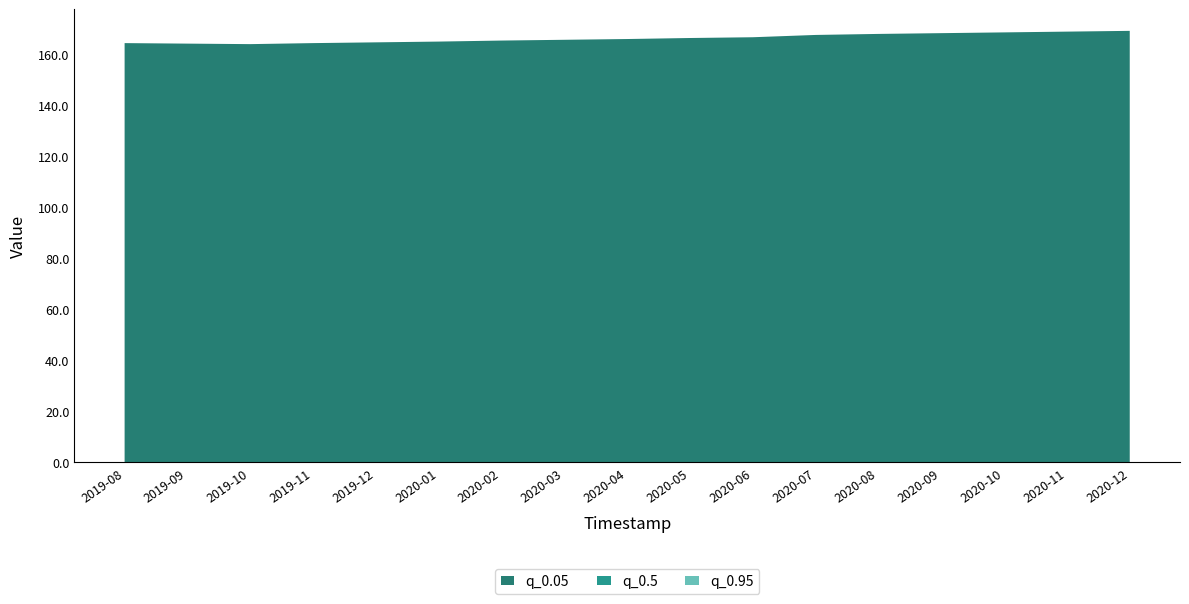

Reading left to right, list all the values displayed in this chart.

q_0.05: 2019-08-01=164.2	2019-09-01=164.0	2019-10-01=163.8	2019-11-01=164.2	2019-12-01=164.5	2020-01-01=164.8	2020-02-01=165.2	2020-03-01=165.5	2020-04-01=165.8	2020-05-01=166.2	2020-06-01=166.5	2020-07-01=167.4	2020-08-01=167.8	2020-09-01=168.1	2020-10-01=168.4	2020-11-01=168.7	2020-12-01=169.0
q_0.5: 2019-08-01=164.2	2019-09-01=164.0	2019-10-01=163.8	2019-11-01=164.2	2019-12-01=164.5	2020-01-01=164.8	2020-02-01=165.2	2020-03-01=165.5	2020-04-01=165.8	2020-05-01=166.2	2020-06-01=166.5	2020-07-01=167.4	2020-08-01=167.8	2020-09-01=168.1	2020-10-01=168.4	2020-11-01=168.7	2020-12-01=169.0
q_0.95: 2019-08-01=164.2	2019-09-01=164.0	2019-10-01=163.8	2019-11-01=164.2	2019-12-01=164.5	2020-01-01=164.8	2020-02-01=165.2	2020-03-01=165.5	2020-04-01=165.8	2020-05-01=166.2	2020-06-01=166.5	2020-07-01=167.4	2020-08-01=167.8	2020-09-01=168.1	2020-10-01=168.4	2020-11-01=168.7	2020-12-01=169.0